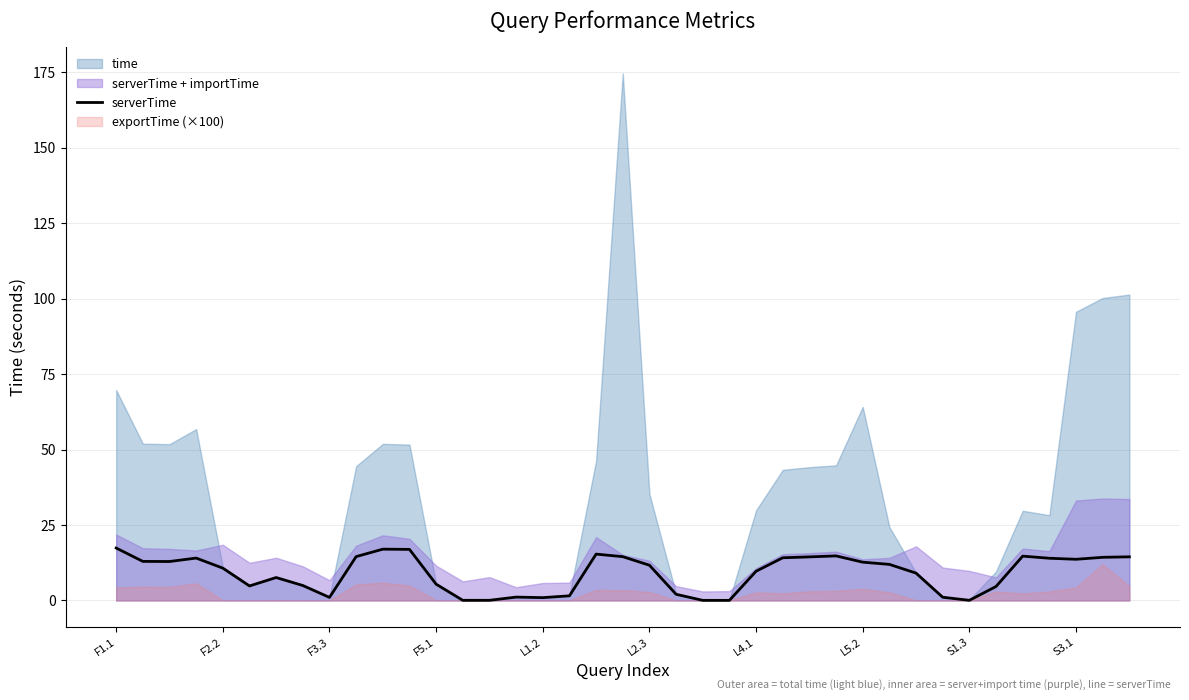

The value of serverTime at L2.3 is 19.0. True or false?

False